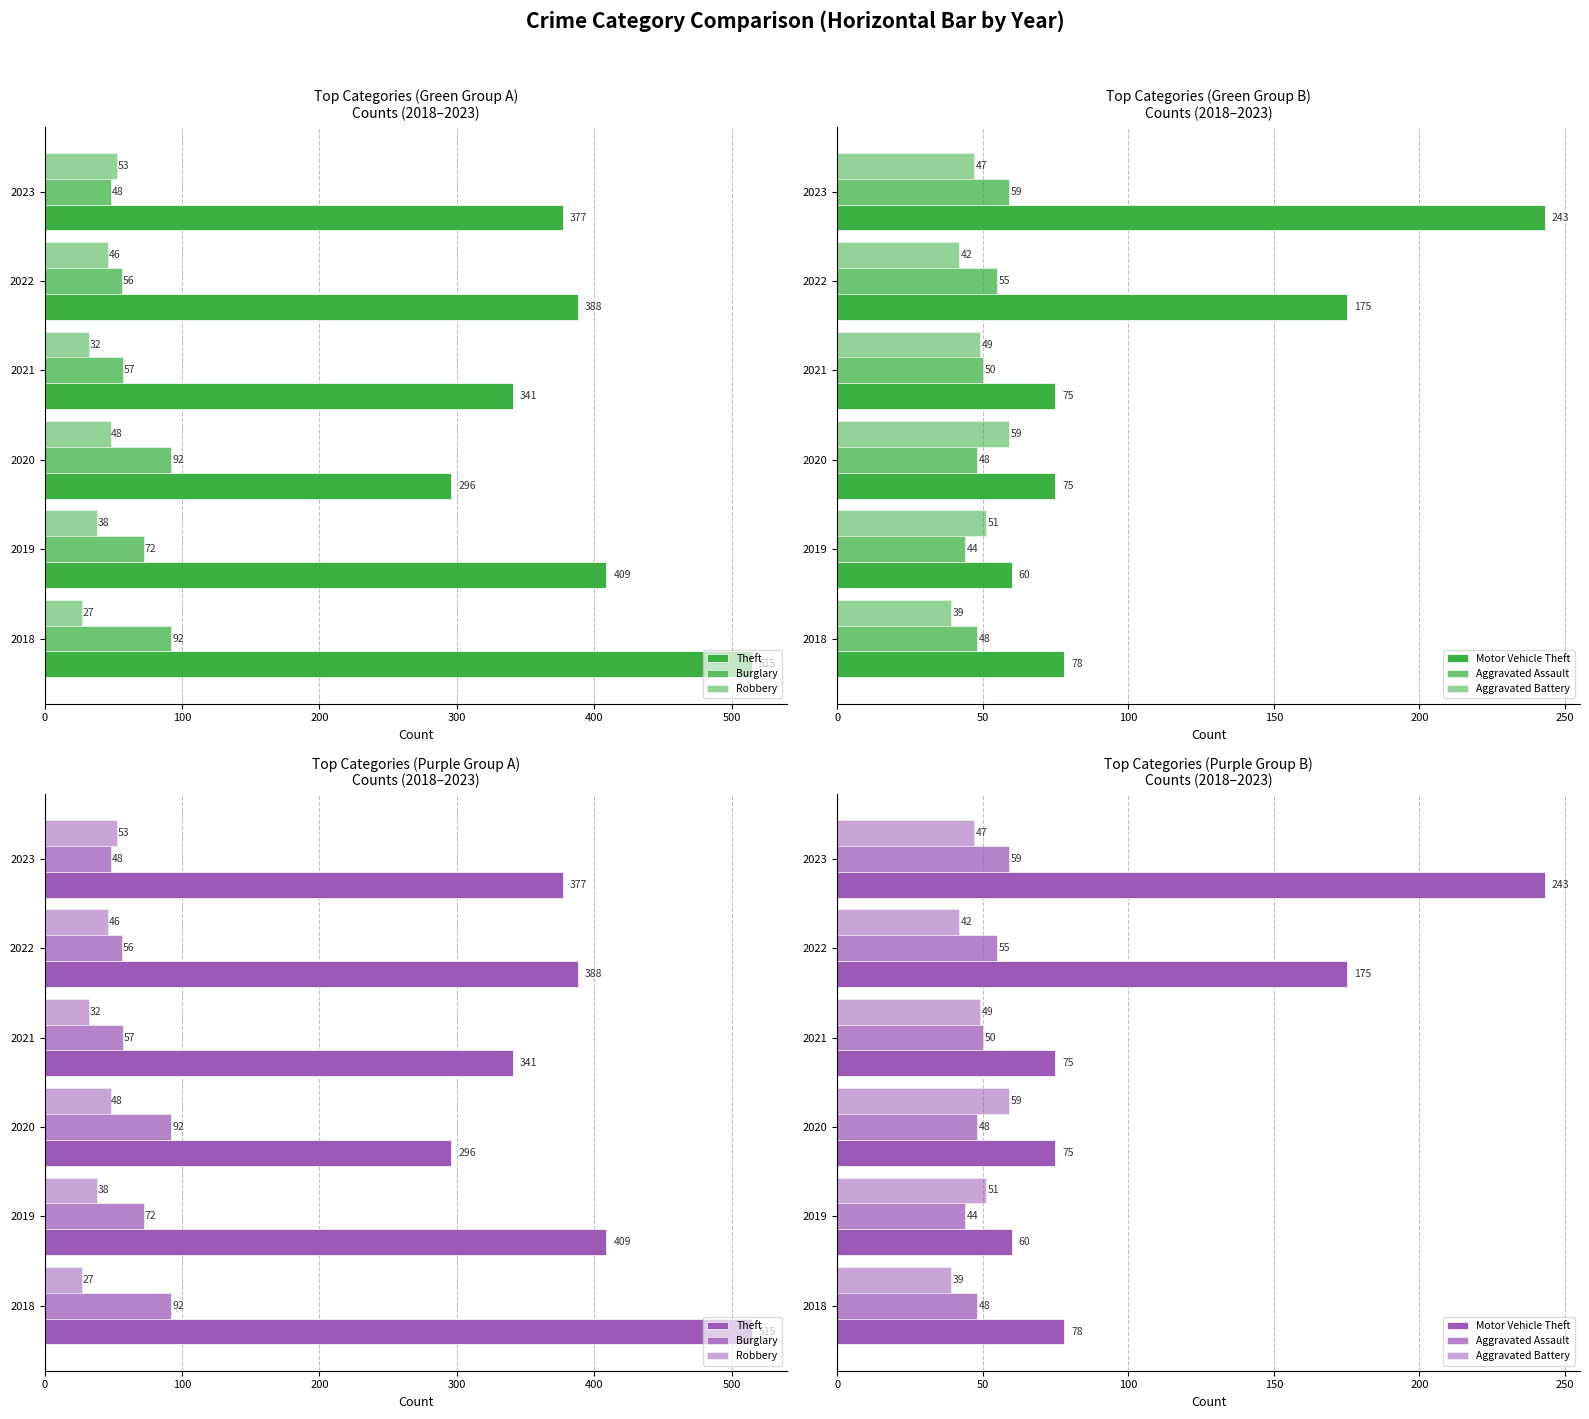

What is the greatest value displayed?

515